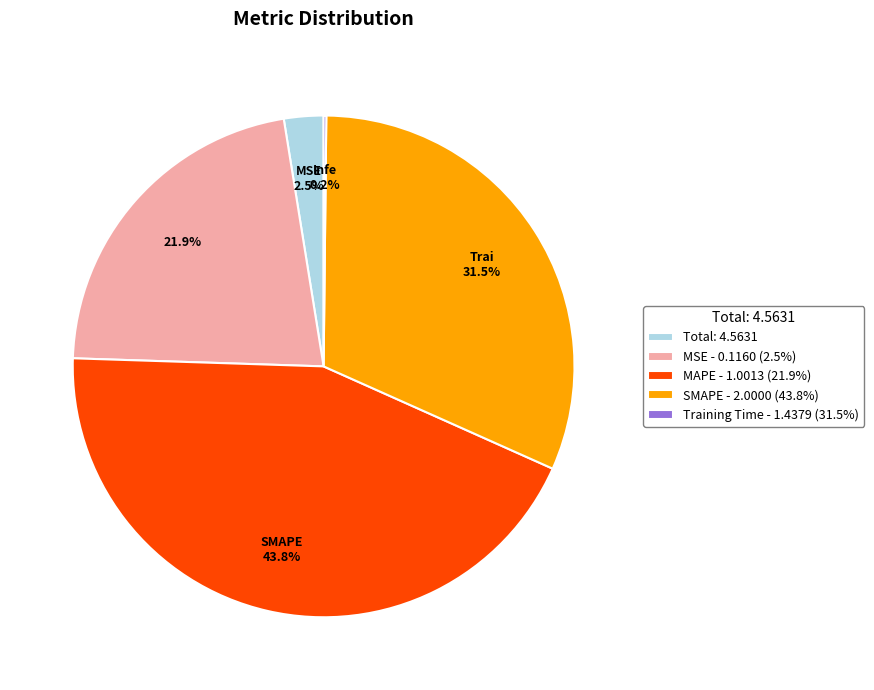

What percentage is NOT represented by MSE - 0.1160 (2.5%)?

78.1%